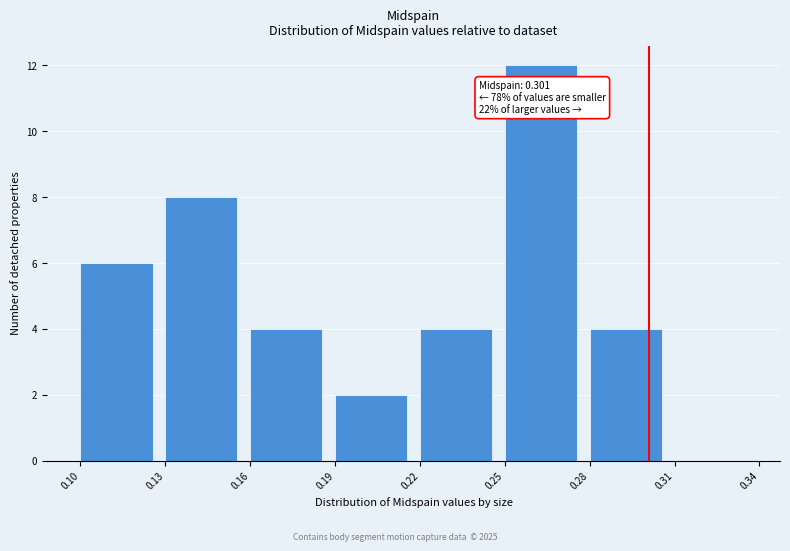

Over which range of the x-axis is the bar tallest?

0.25 to 0.28